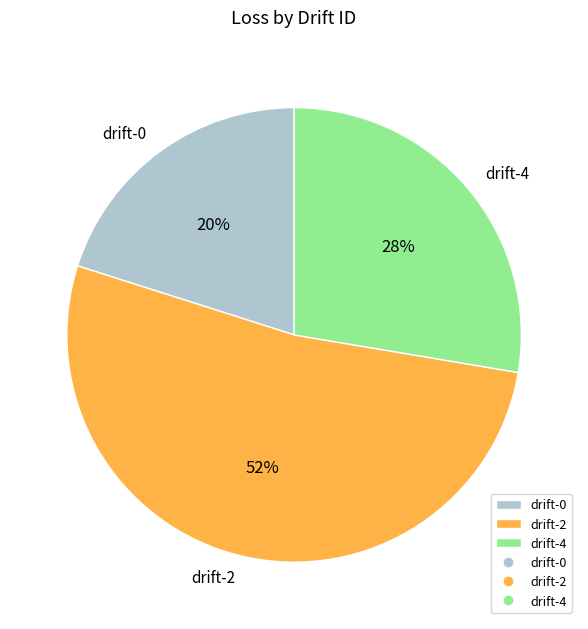

Which has a higher value, drift-0 or drift-4?

drift-4